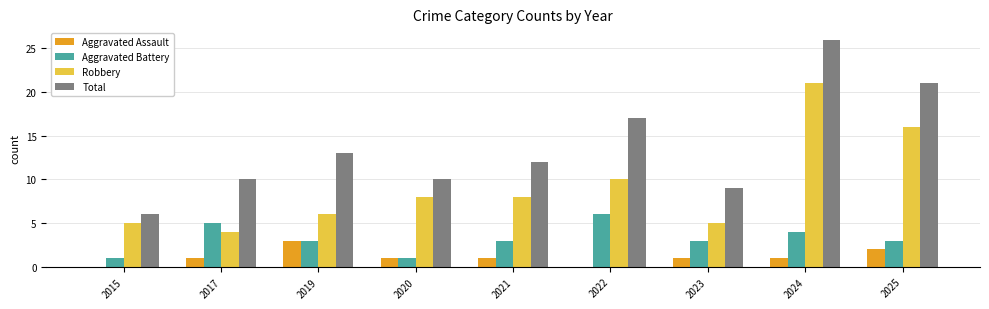

At which label does Total first exceed 12?

2019